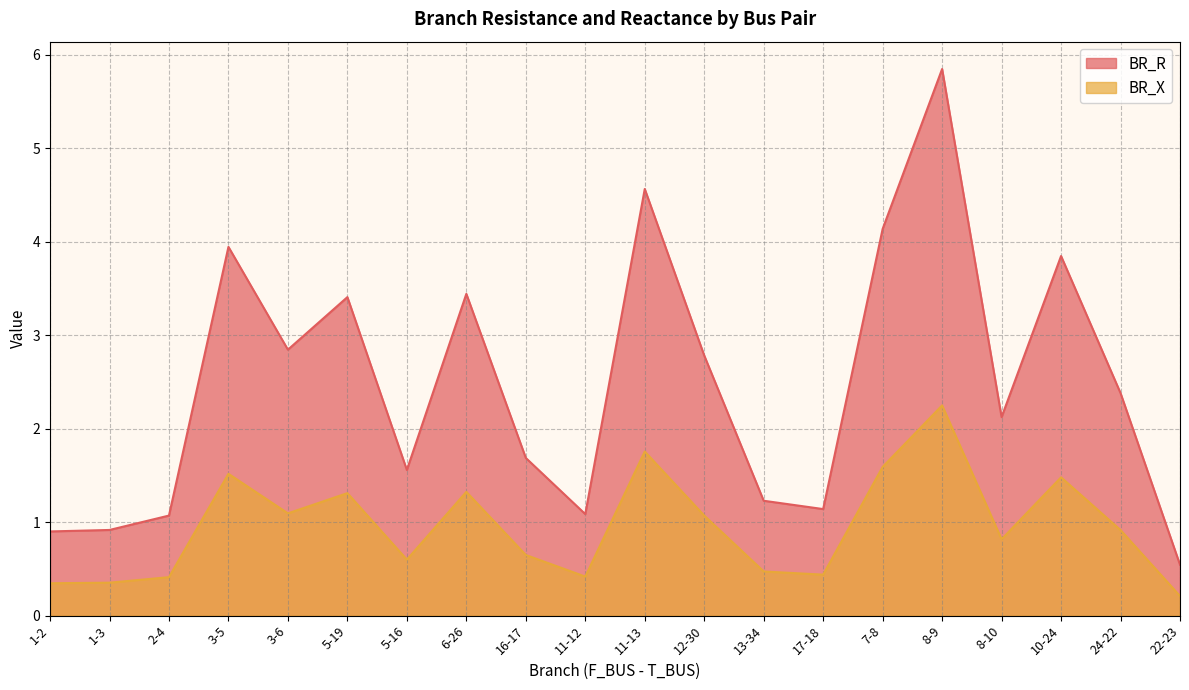

Does the chart have visible grid lines?

Yes